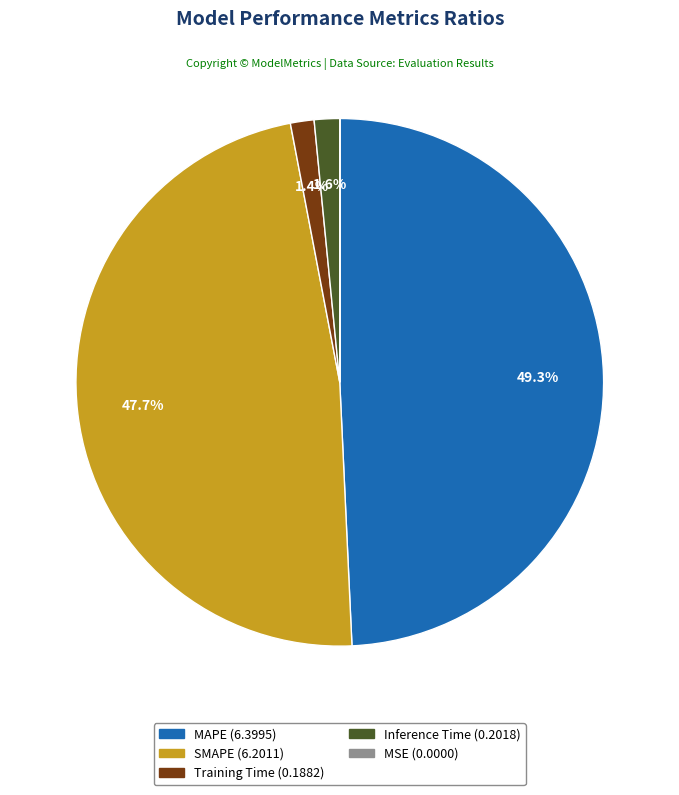

Is there any slice that represents more than half of the pie?

No